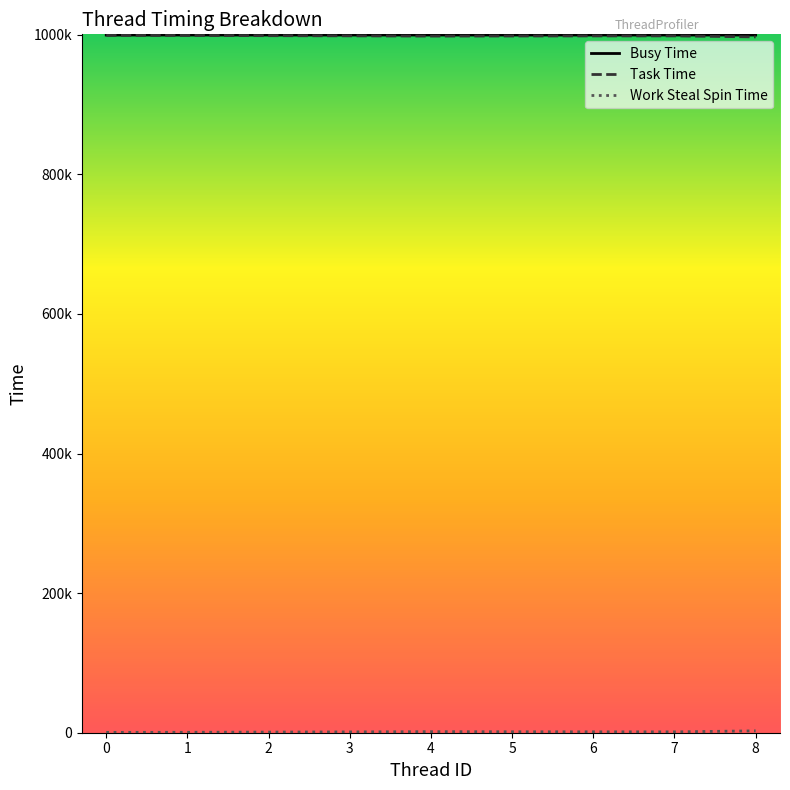

True or false: Task Time and Work Steal Spin Time intersect in this chart.

False